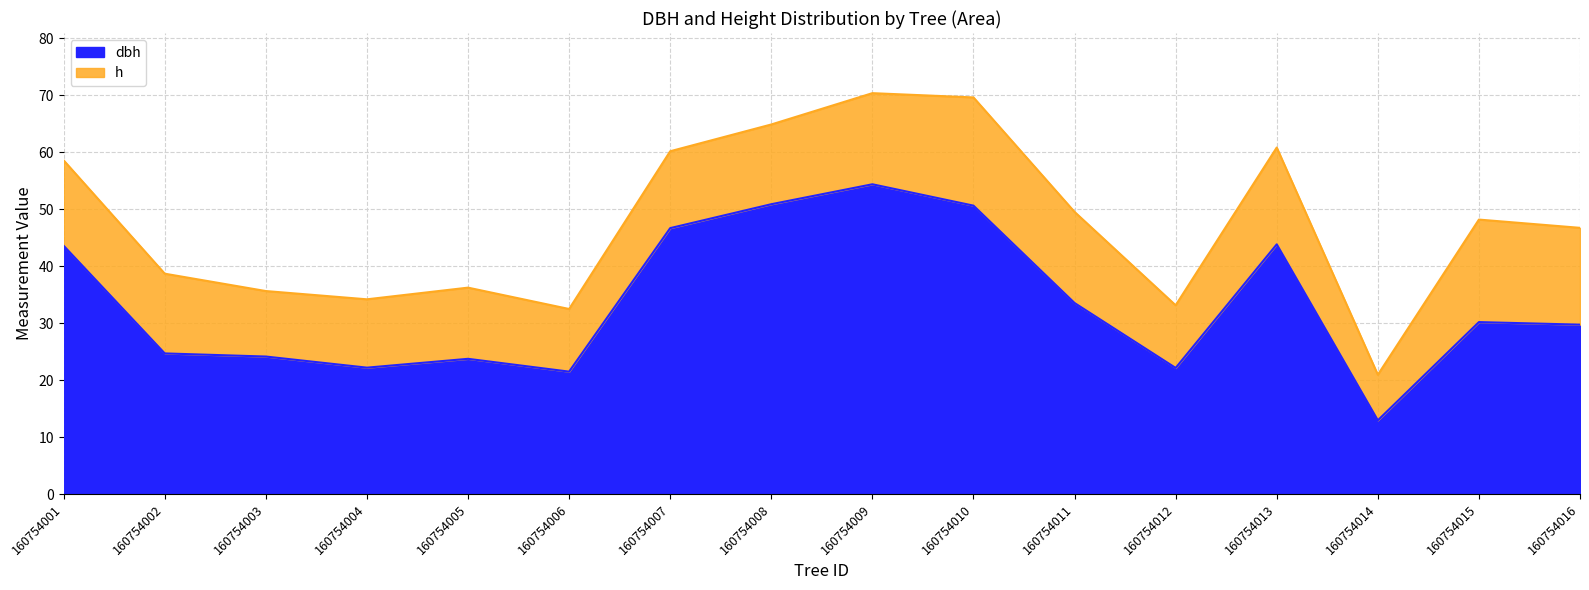

What is the change in value from 160754012 to 160754013?

+21.7